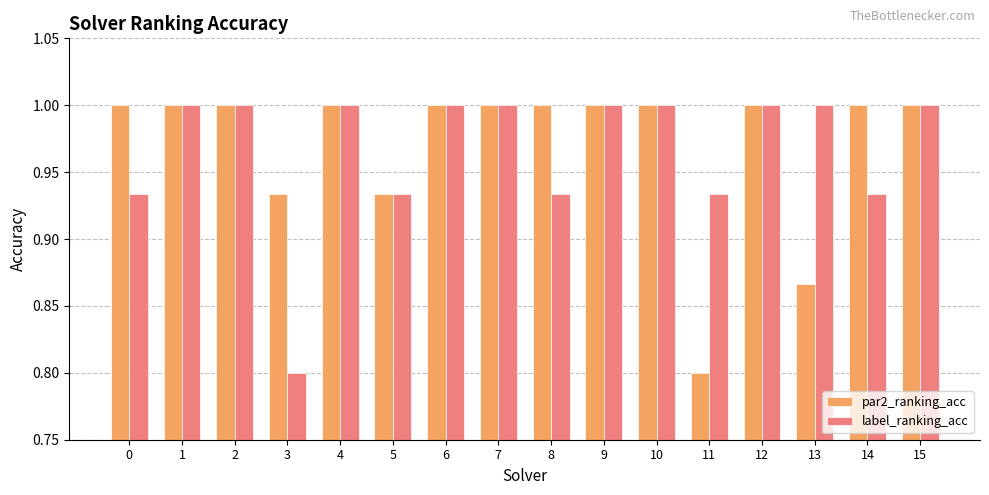

At which label is par2_ranking_acc closest to 0?

11